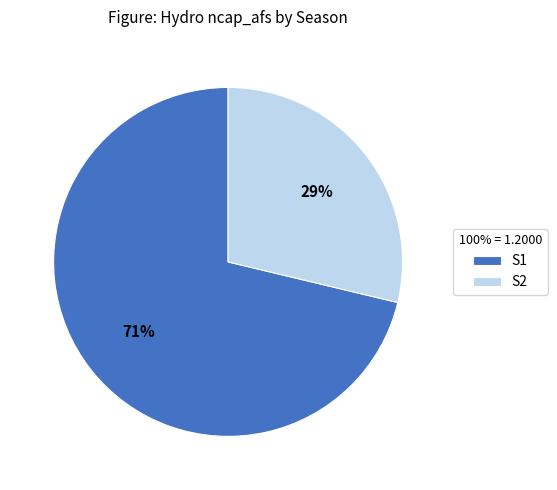

The S1 slice represents 65% of the pie. True or false?

False